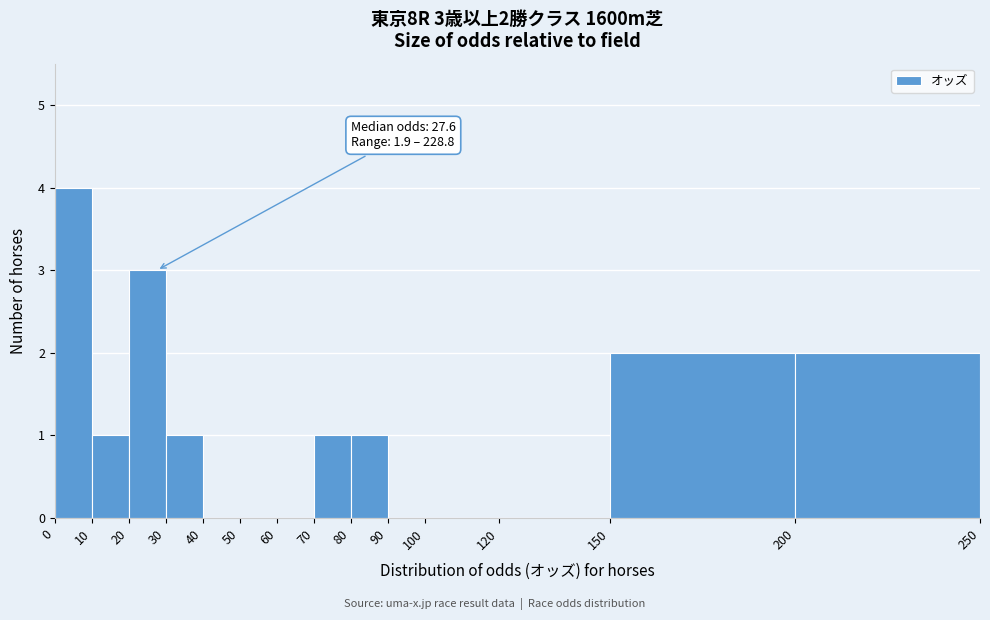

Over which range of the x-axis is the bar tallest?

0 to 10